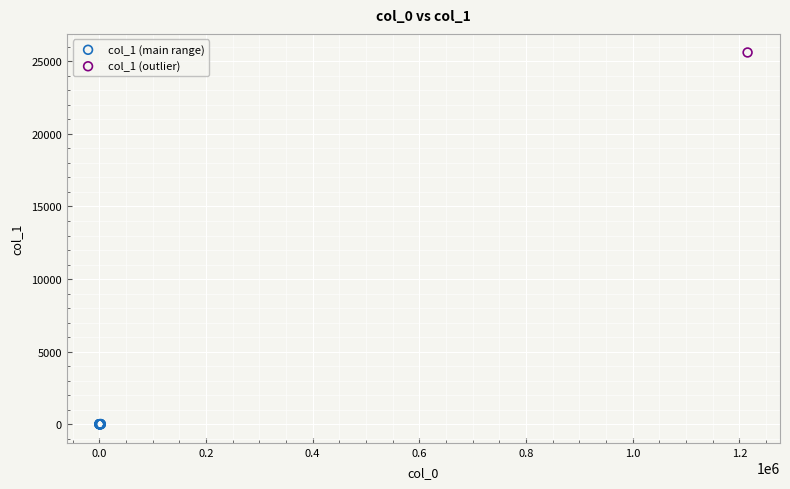

What are all the series names shown in the legend?

col_1 (main range), col_1 (outlier)